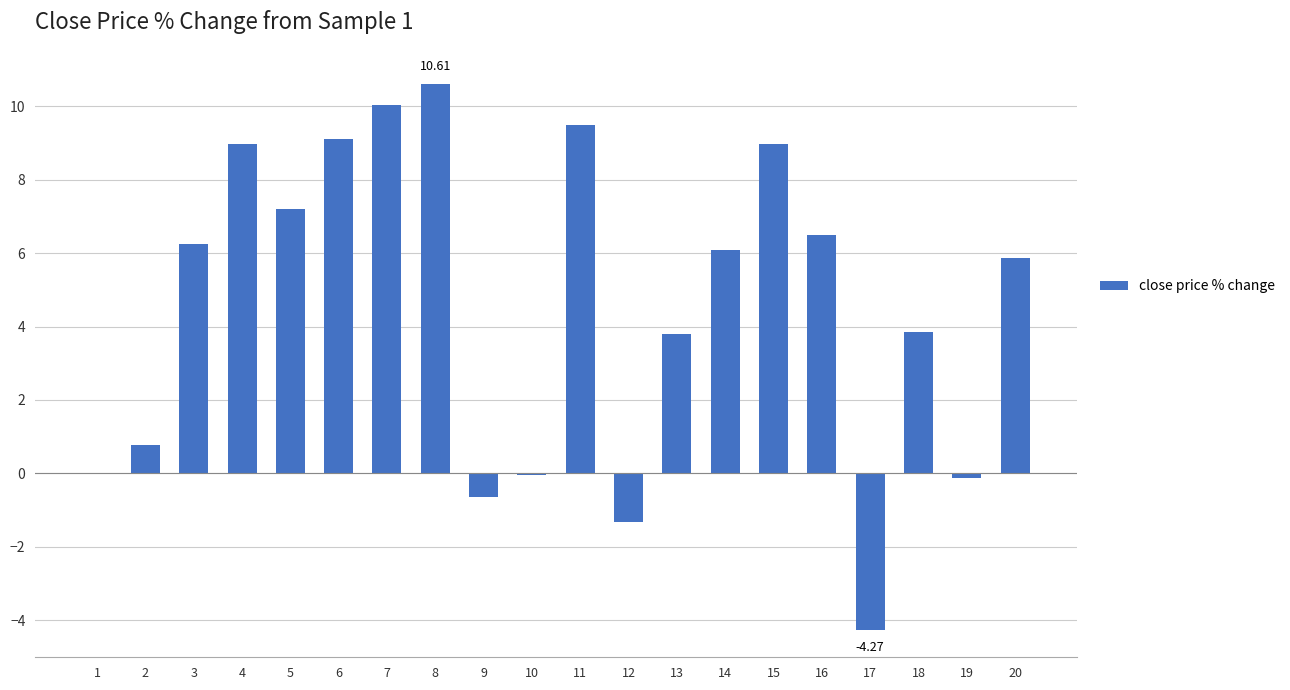

Count the number of values greater than 6.

10